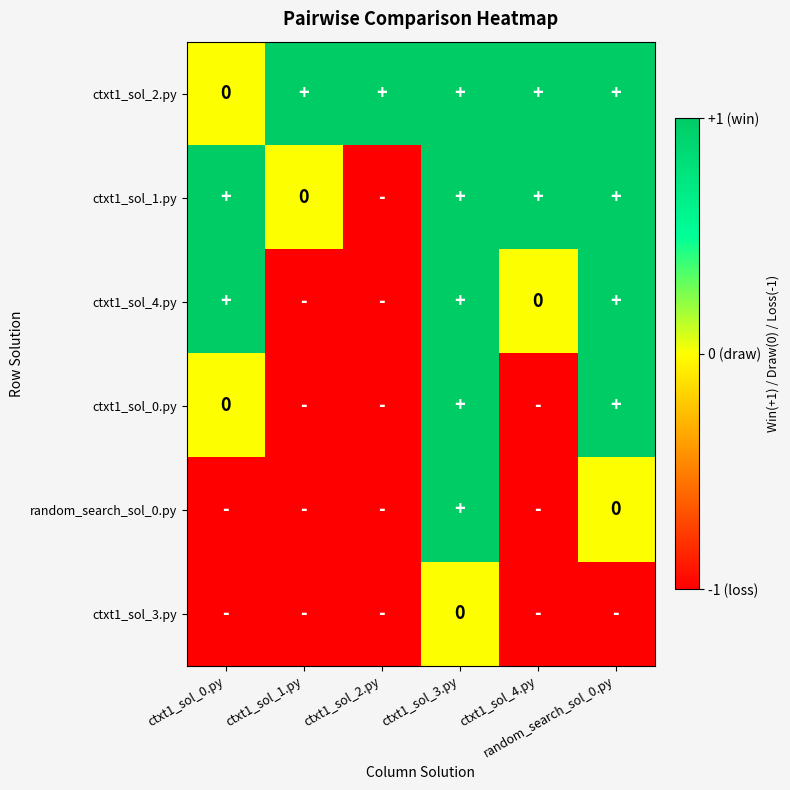

List the series in order of their peak value, lowest first.

ctxt1_sol_3.py, ctxt1_sol_2.py, ctxt1_sol_1.py, ctxt1_sol_4.py, ctxt1_sol_0.py, random_search_sol_0.py